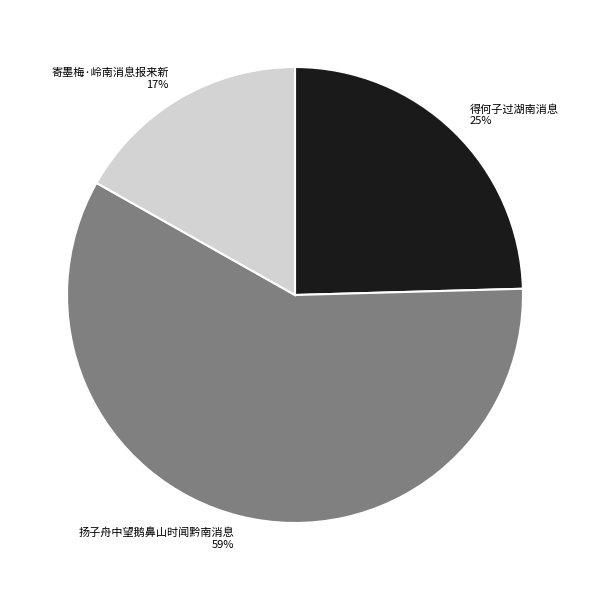

Which slice represents more than half of the pie?

扬子舟中望鹅鼻山时闻黔南消息